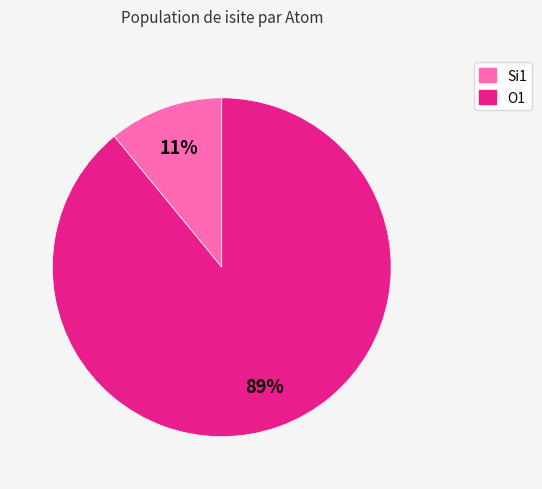

Is there a majority slice in this chart?

Yes